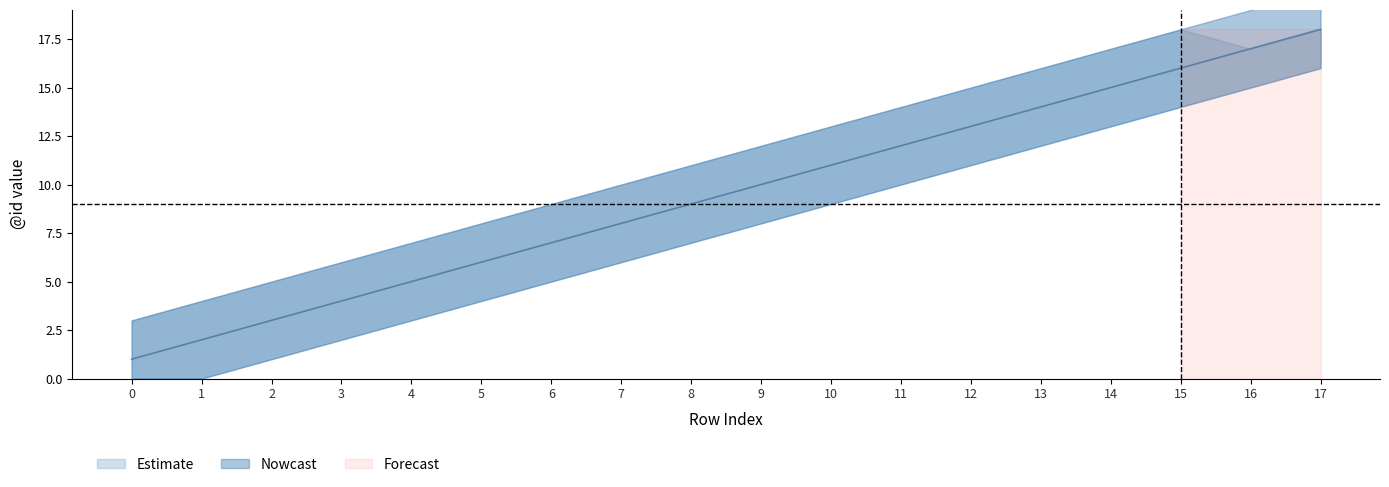

Rank the categories by upper value from highest to lowest.

15, 17, 14, 16, 13, 12, 11, 10, 9, 8, 7, 6, 5, 4, 3, 2, 1, 0